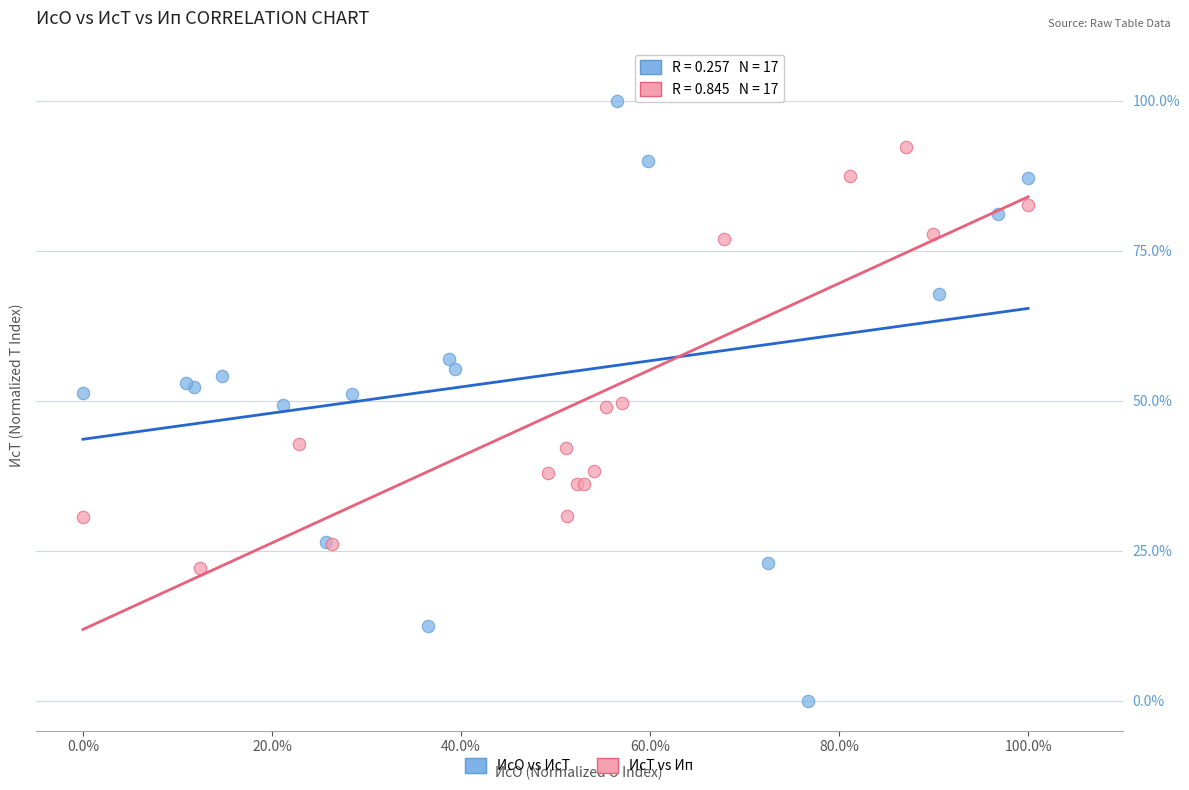

Which series contains the highest Y value?

ИсО vs ИсТ